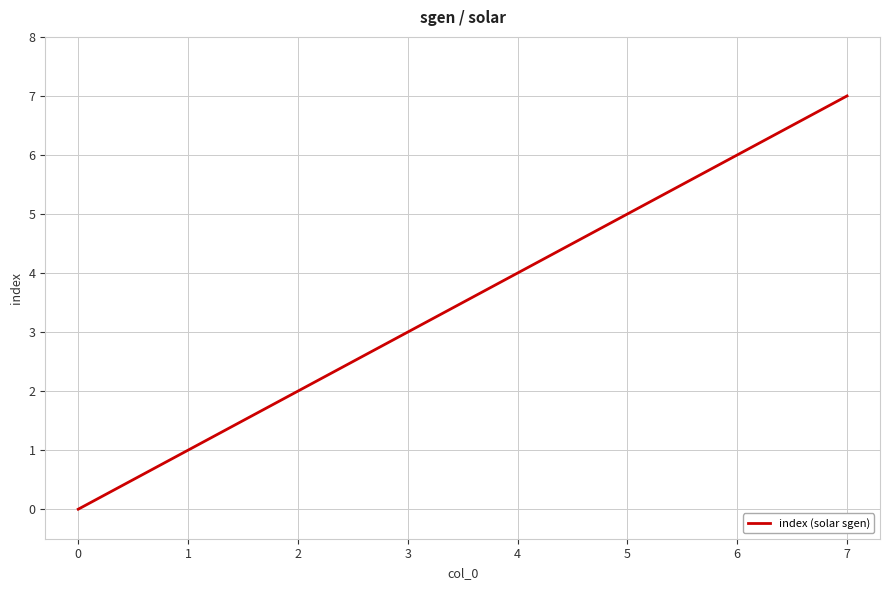

Does the chart display data point markers on the line(s)?

No